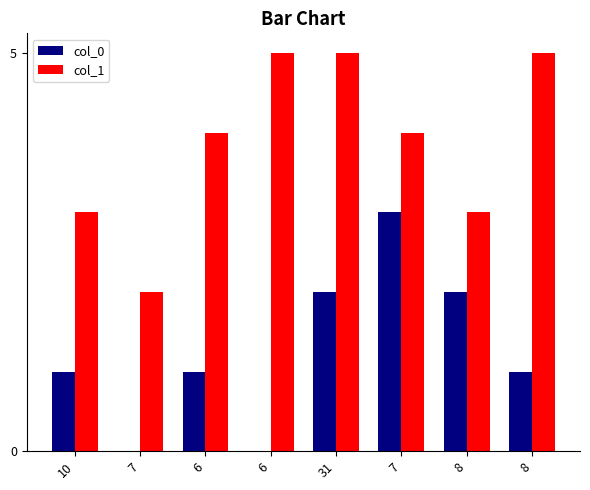

Count the number of categories in the chart.

8